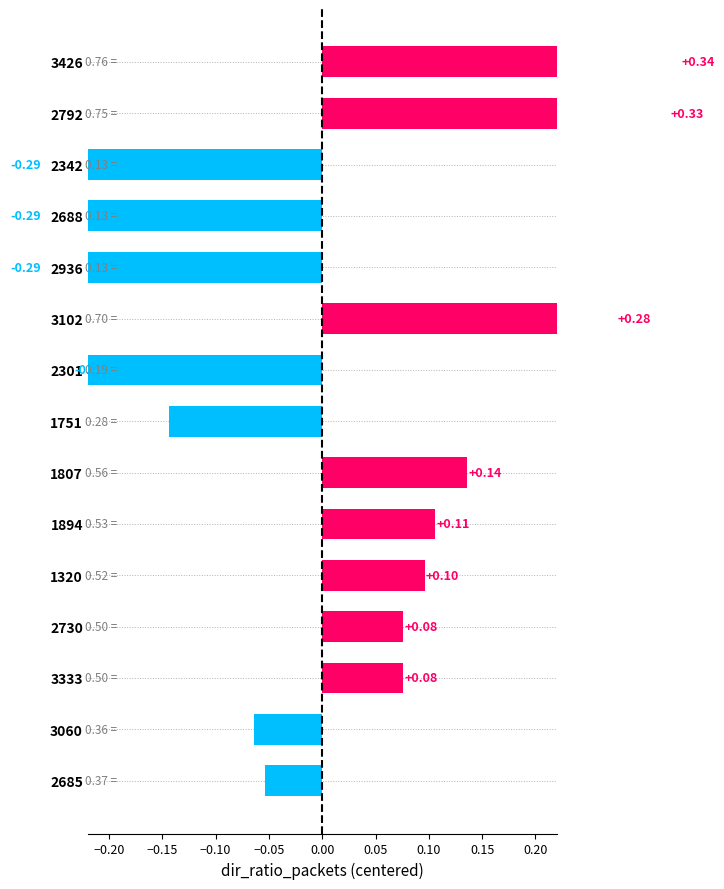

Reading left to right, list all the values displayed in this chart.

-0.1	-0.1	0.1	0.1	0.1	0.1	0.1	-0.1	-0.2	0.3	-0.3	-0.3	-0.3	0.3	0.3